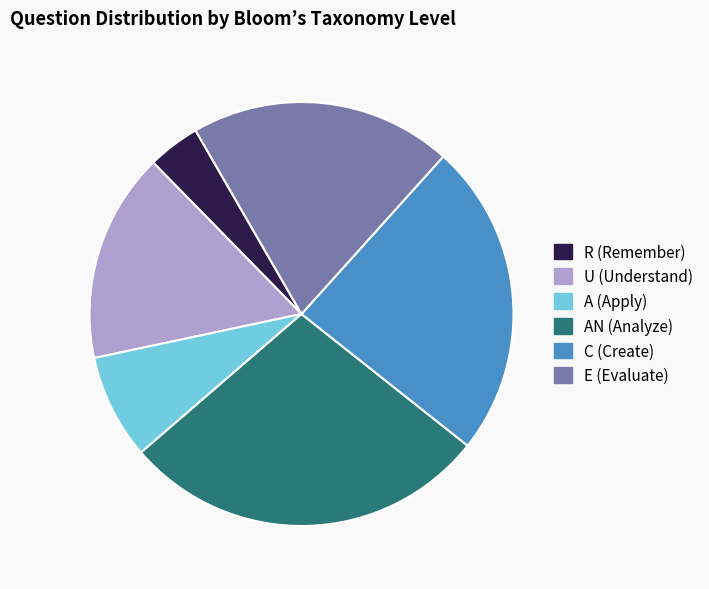

Which slice is the largest?

AN (Analyze)